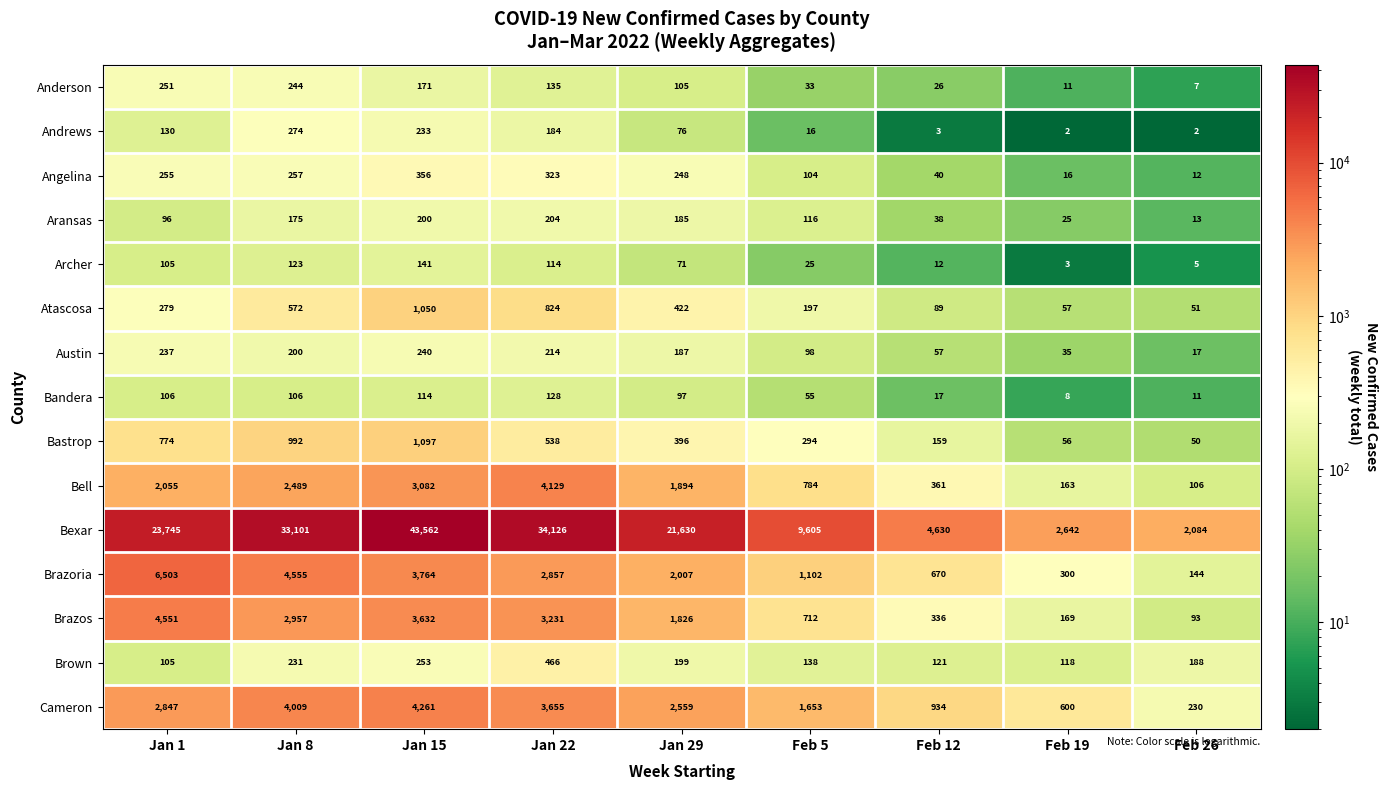

What is the total value across all series at Feb 12?

7493